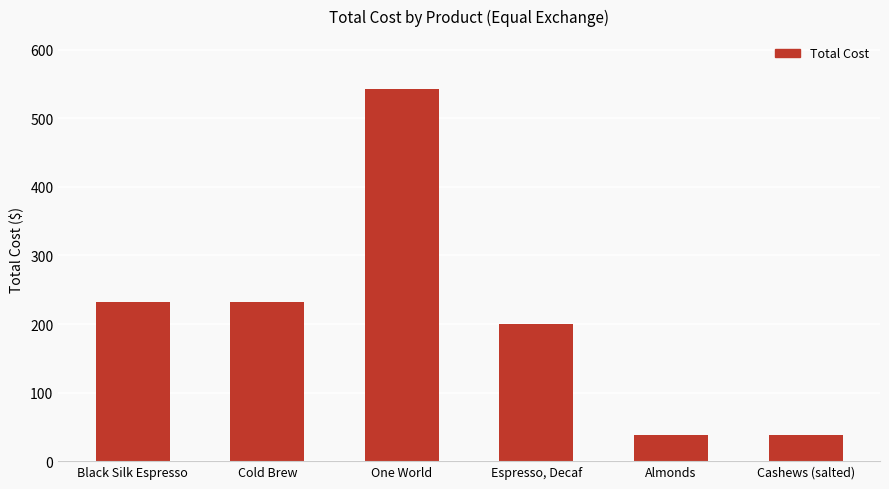

What position from the left is Cold Brew?

2